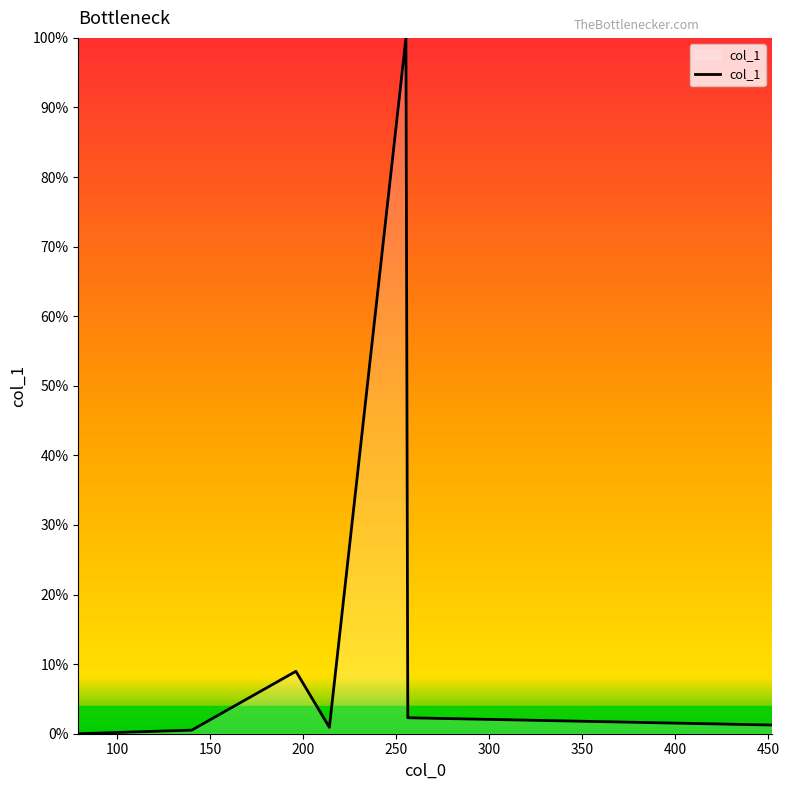

What is the difference between the maximum and second lowest values?

99.5